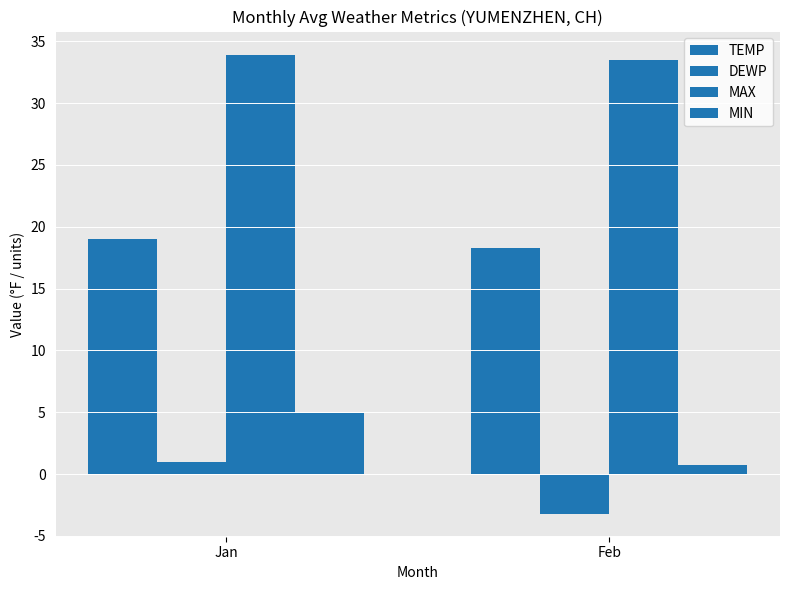

What is the difference between the maximum and minimum values in the MAX series?

0.4